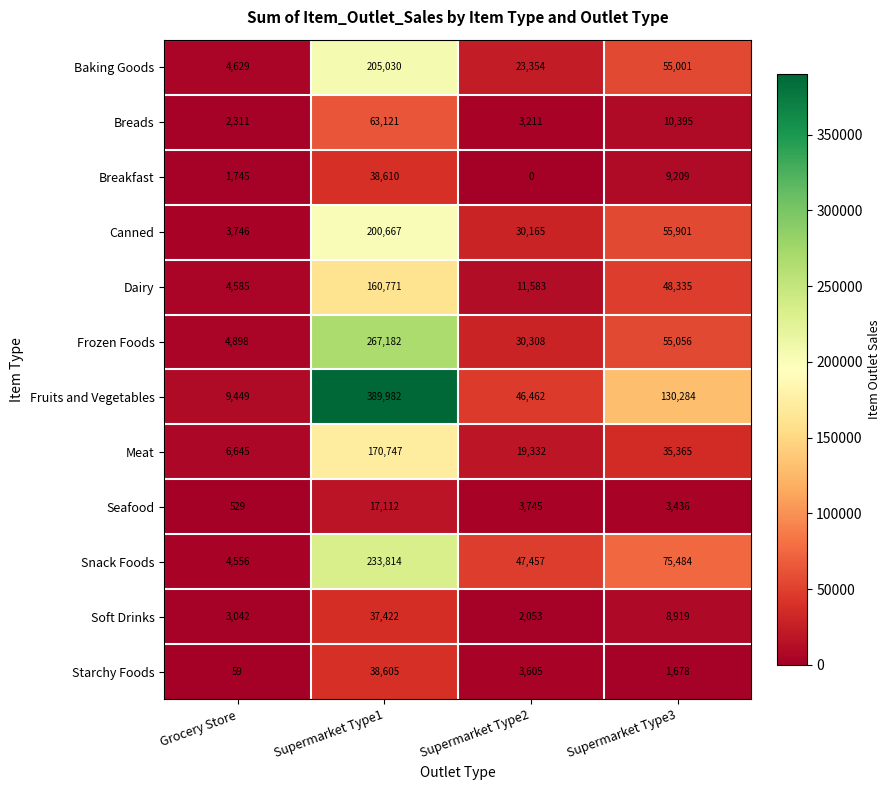

At which label is Fruits and Vegetables closest to 199715?

Supermarket Type3